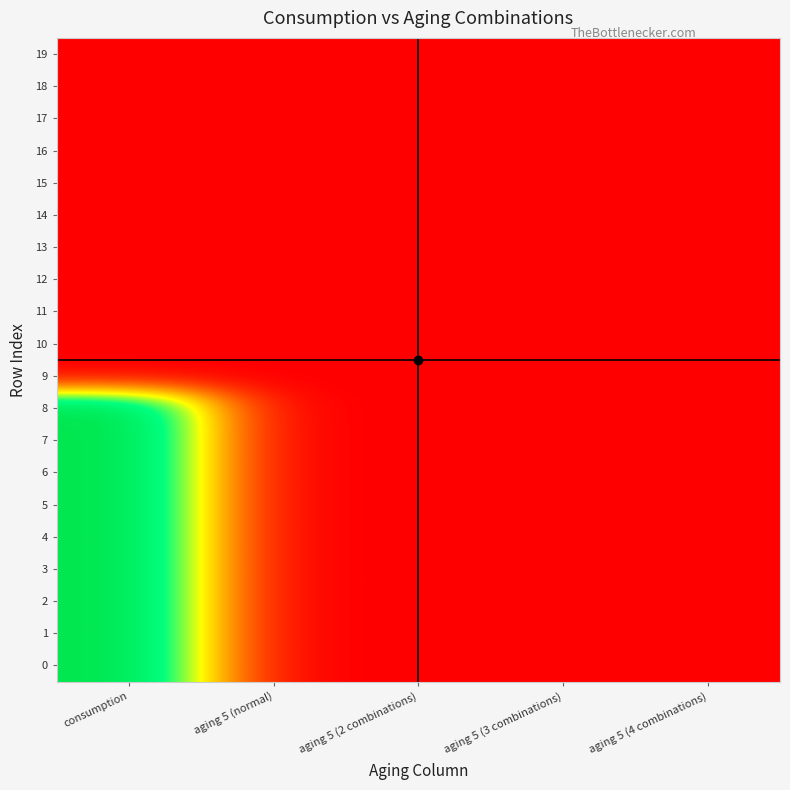

Reading left to right, transcribe all the data shown in this chart.

0: consumption=1	aging 5 (normal)=0	aging 5 (2 combinations)=0	aging 5 (3 combinations)=0	aging 5 (4 combinations)=0
1: consumption=1	aging 5 (normal)=0	aging 5 (2 combinations)=0	aging 5 (3 combinations)=0	aging 5 (4 combinations)=0
2: consumption=1	aging 5 (normal)=0	aging 5 (2 combinations)=0	aging 5 (3 combinations)=0	aging 5 (4 combinations)=0
3: consumption=1	aging 5 (normal)=0	aging 5 (2 combinations)=0	aging 5 (3 combinations)=0	aging 5 (4 combinations)=0
4: consumption=1	aging 5 (normal)=0	aging 5 (2 combinations)=0	aging 5 (3 combinations)=0	aging 5 (4 combinations)=0
5: consumption=1	aging 5 (normal)=0	aging 5 (2 combinations)=0	aging 5 (3 combinations)=0	aging 5 (4 combinations)=0
6: consumption=1	aging 5 (normal)=0	aging 5 (2 combinations)=0	aging 5 (3 combinations)=0	aging 5 (4 combinations)=0
7: consumption=1	aging 5 (normal)=0	aging 5 (2 combinations)=0	aging 5 (3 combinations)=0	aging 5 (4 combinations)=0
8: consumption=1	aging 5 (normal)=0	aging 5 (2 combinations)=0	aging 5 (3 combinations)=0	aging 5 (4 combinations)=0
9: consumption=0	aging 5 (normal)=0	aging 5 (2 combinations)=0	aging 5 (3 combinations)=0	aging 5 (4 combinations)=0
10: consumption=0	aging 5 (normal)=0	aging 5 (2 combinations)=0	aging 5 (3 combinations)=0	aging 5 (4 combinations)=0
11: consumption=0	aging 5 (normal)=0	aging 5 (2 combinations)=0	aging 5 (3 combinations)=0	aging 5 (4 combinations)=0
12: consumption=0	aging 5 (normal)=0	aging 5 (2 combinations)=0	aging 5 (3 combinations)=0	aging 5 (4 combinations)=0
13: consumption=0	aging 5 (normal)=0	aging 5 (2 combinations)=0	aging 5 (3 combinations)=0	aging 5 (4 combinations)=0
14: consumption=0	aging 5 (normal)=0	aging 5 (2 combinations)=0	aging 5 (3 combinations)=0	aging 5 (4 combinations)=0
15: consumption=0	aging 5 (normal)=0	aging 5 (2 combinations)=0	aging 5 (3 combinations)=0	aging 5 (4 combinations)=0
16: consumption=0	aging 5 (normal)=0	aging 5 (2 combinations)=0	aging 5 (3 combinations)=0	aging 5 (4 combinations)=0
17: consumption=0	aging 5 (normal)=0	aging 5 (2 combinations)=0	aging 5 (3 combinations)=0	aging 5 (4 combinations)=0
18: consumption=0	aging 5 (normal)=0	aging 5 (2 combinations)=0	aging 5 (3 combinations)=0	aging 5 (4 combinations)=0
19: consumption=0	aging 5 (normal)=0	aging 5 (2 combinations)=0	aging 5 (3 combinations)=0	aging 5 (4 combinations)=0